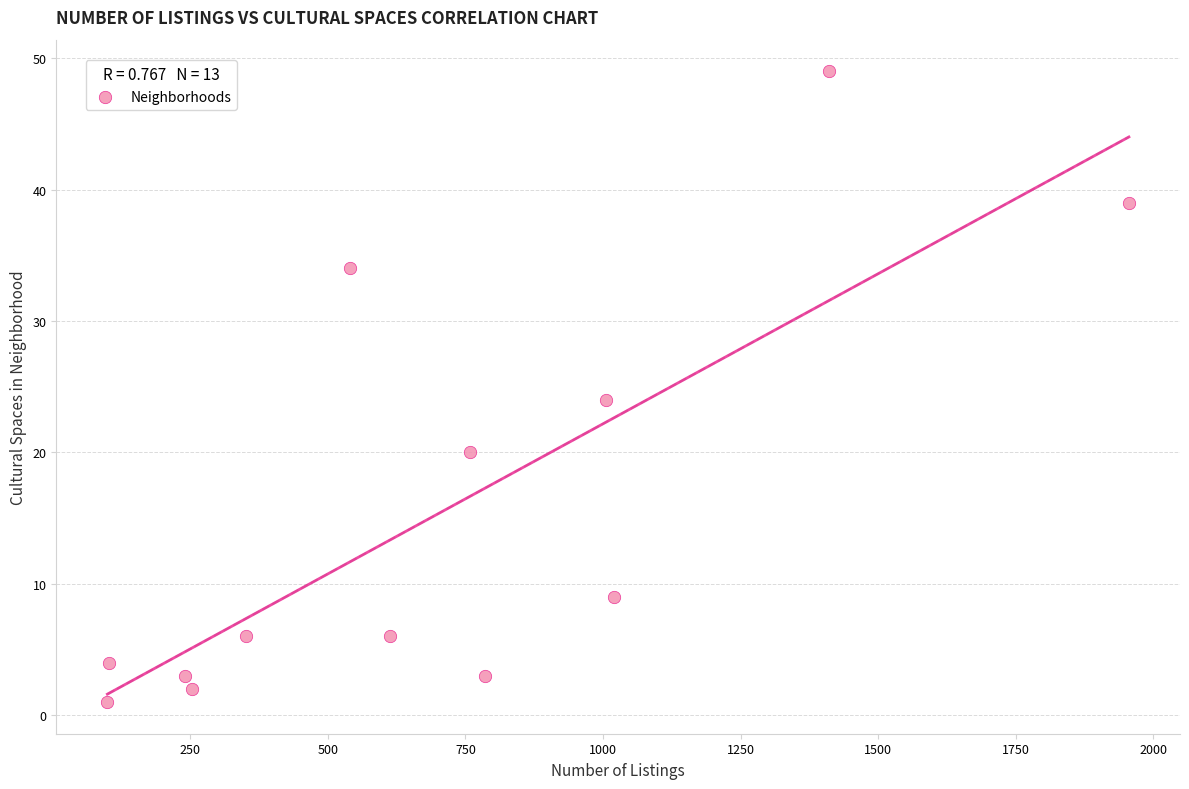

What is the range of Y values (max minus min)?

48